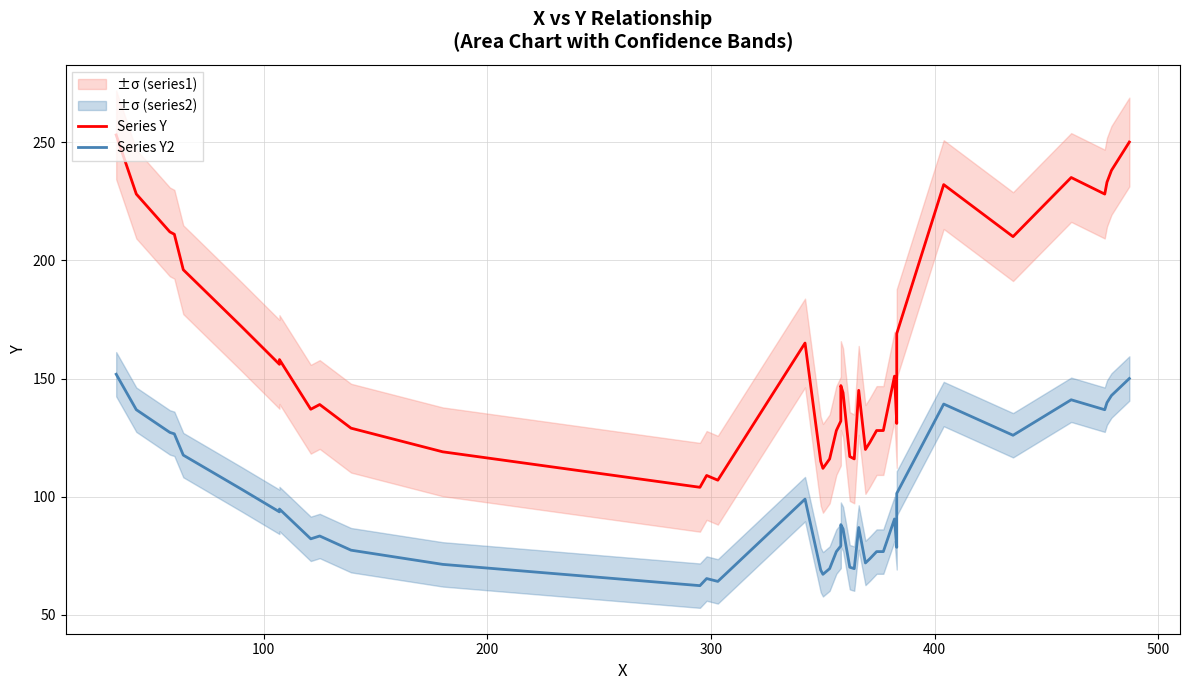

Reading left to right, transcribe all the data shown in this chart.

Series Y: 253.0	228.0	212.0	211.0	196.0	172.0	156.0	158.0	137.0	139.0	129.0	119.0	104.0	109.0	107.0	165.0	115.0	112.0	116.0	128.0	132.0	147.0	144.0	117.0	116.0	145.0	120.0	123.0	128.0	128.0	151.0	131.0	169.0	232.0	210.0	235.0	228.0	233.0	238.0	250.0
Series Y2: 151.8	136.8	127.2	126.6	117.6	103.2	93.6	94.8	82.2	83.4	77.4	71.4	62.4	65.4	64.2	99.0	69.0	67.2	69.6	76.8	79.2	88.2	86.4	70.2	69.6	87.0	72.0	73.8	76.8	76.8	90.6	78.6	101.4	139.2	126.0	141.0	136.8	139.8	142.8	150.0